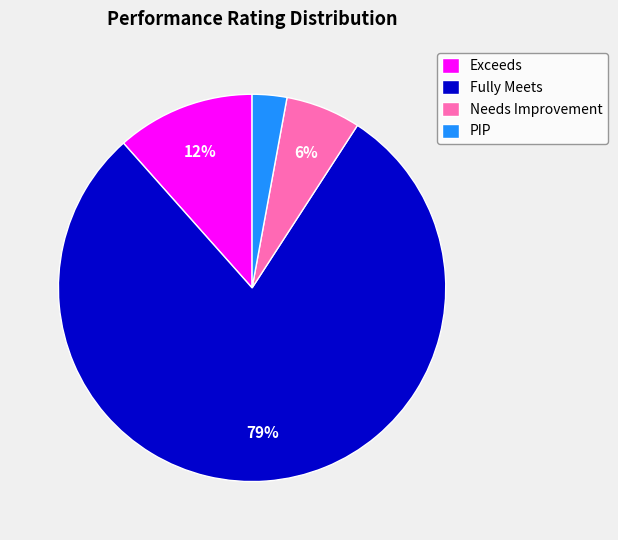

To the nearest percent, what portion does Needs Improvement represent?

6%